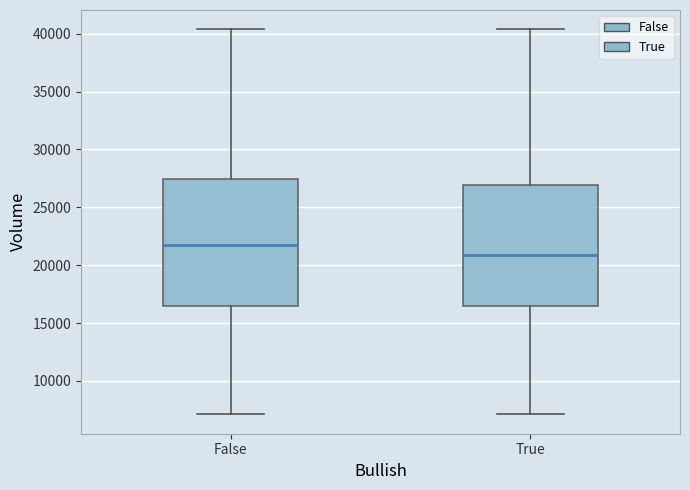

Where does the median line of the box for True sit on the y-axis? The values are not printed on the chart, so give them approximately, as read against the axis.

21000